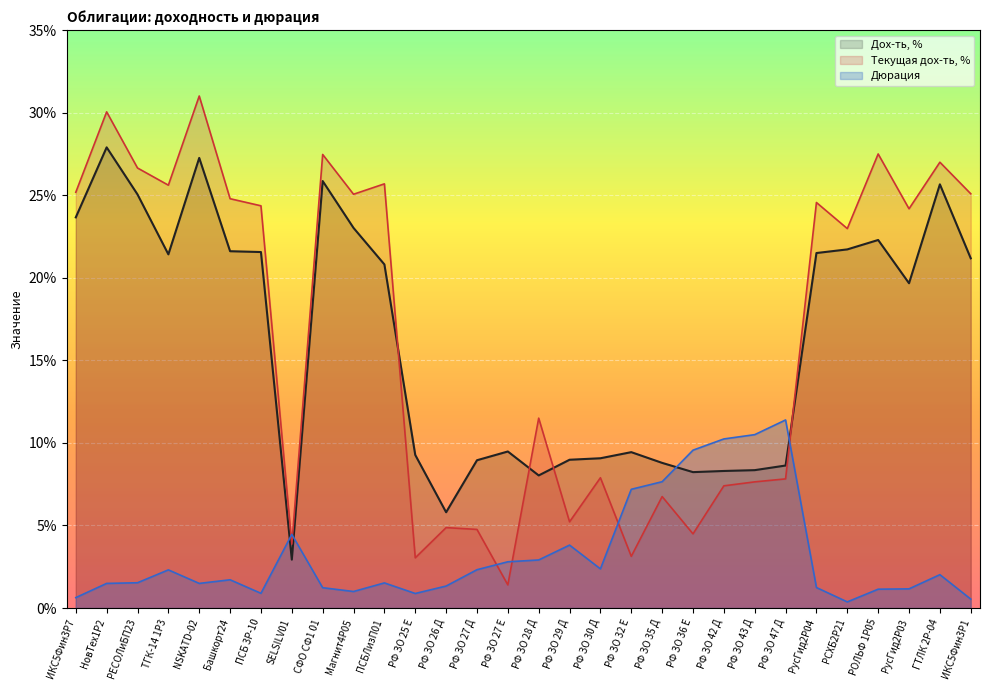

At how many categories does at least one series exceed 26?

6